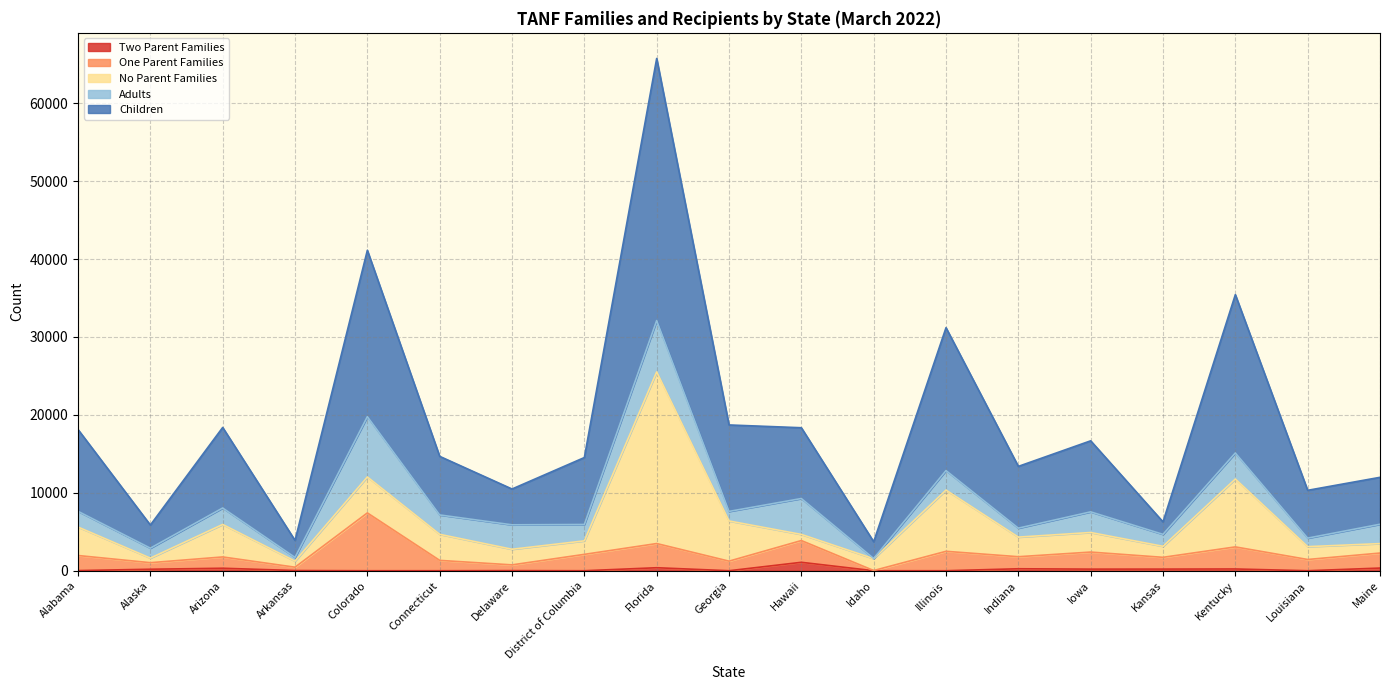

In Two Parent Families, how many points are lower than both neighbors (excluding endpoints)?

4